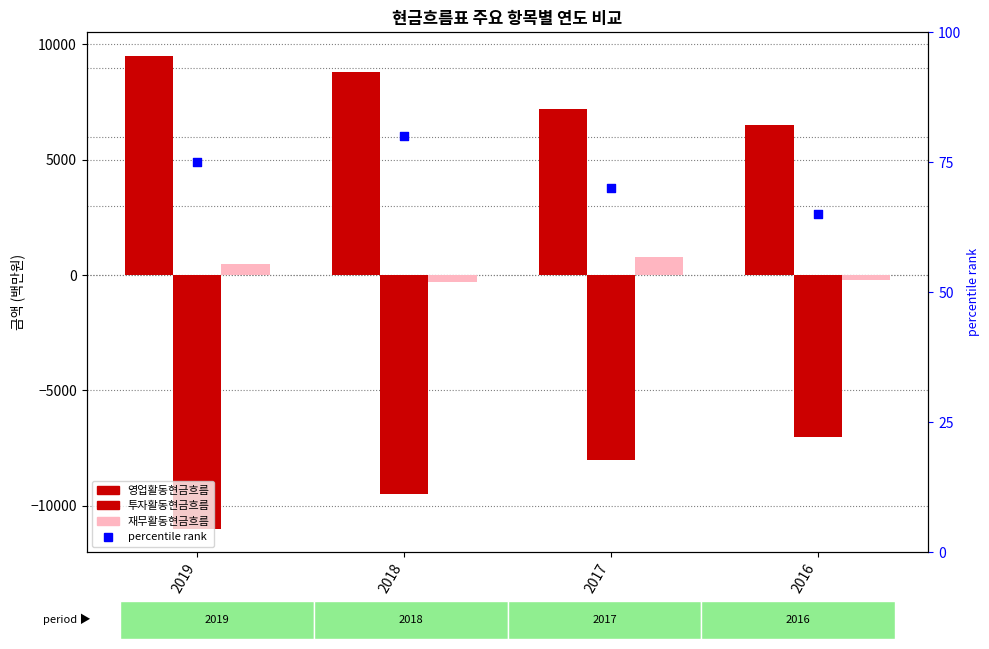

Which series has the largest total across all categories?

영업활동현금흐름